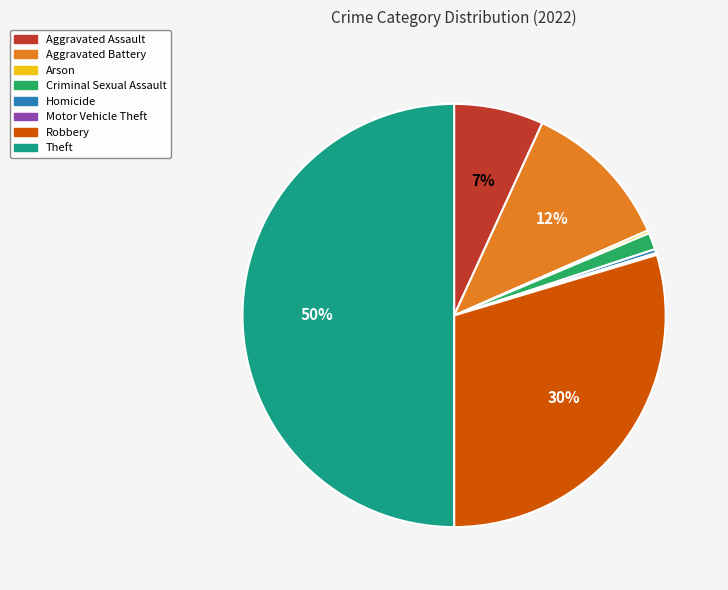

Is it true that Criminal Sexual Assault is 15% of the pie?

False